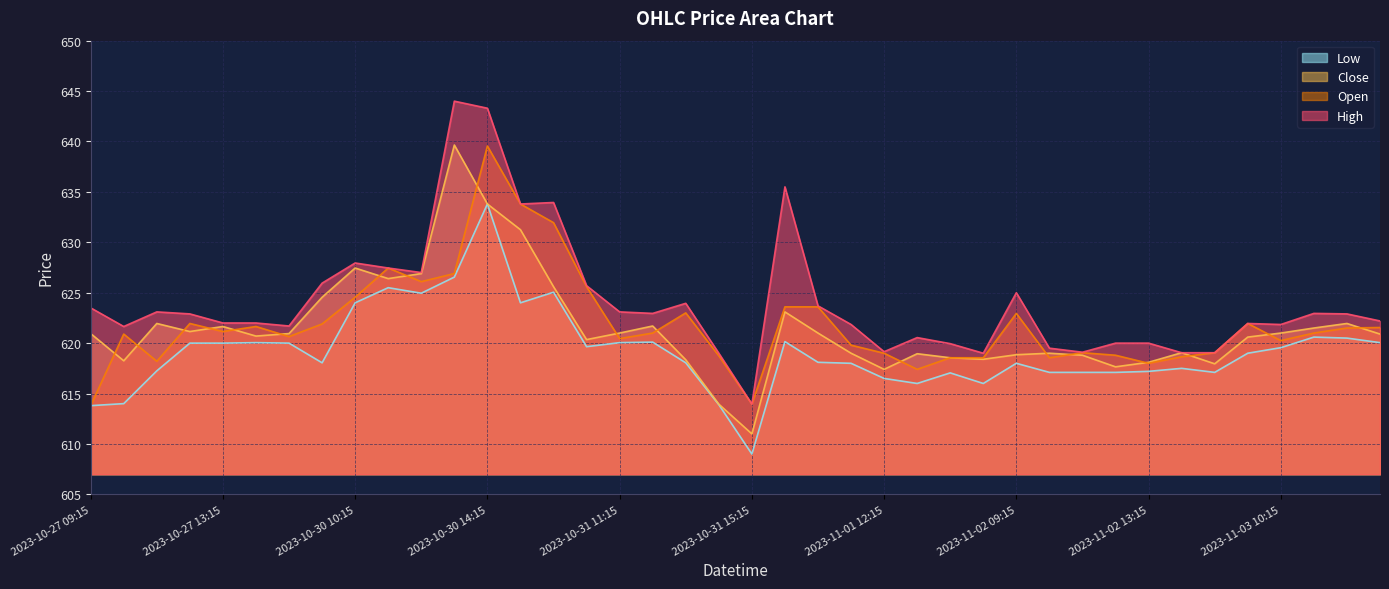

Which series has the widest spread of values?

High